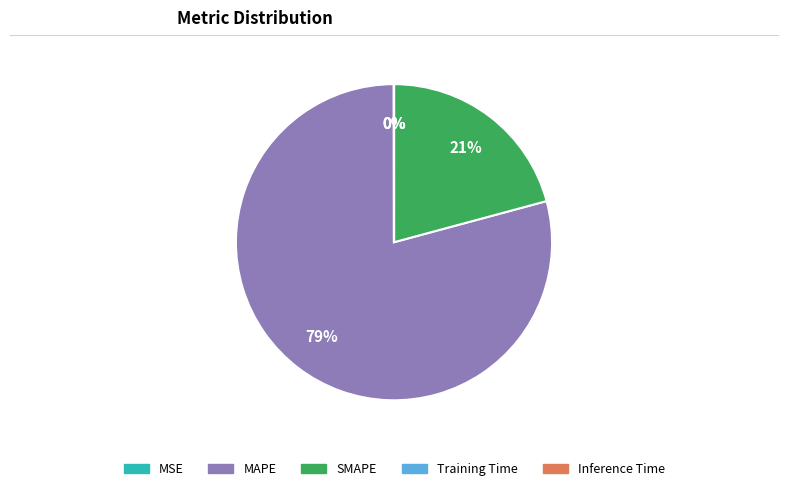

Is it true that MAPE is 85% of the pie?

False